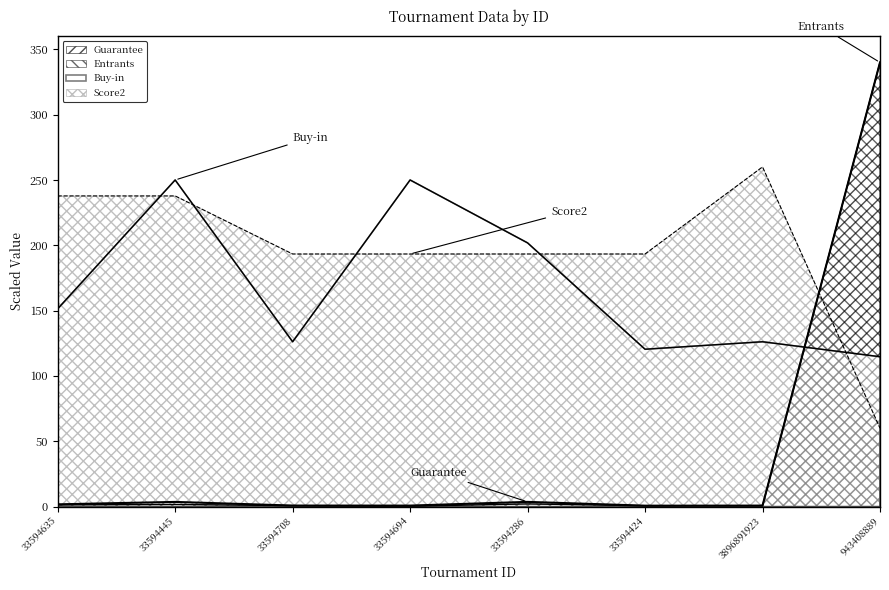

What is the sum of all Score2 values?

1568.9